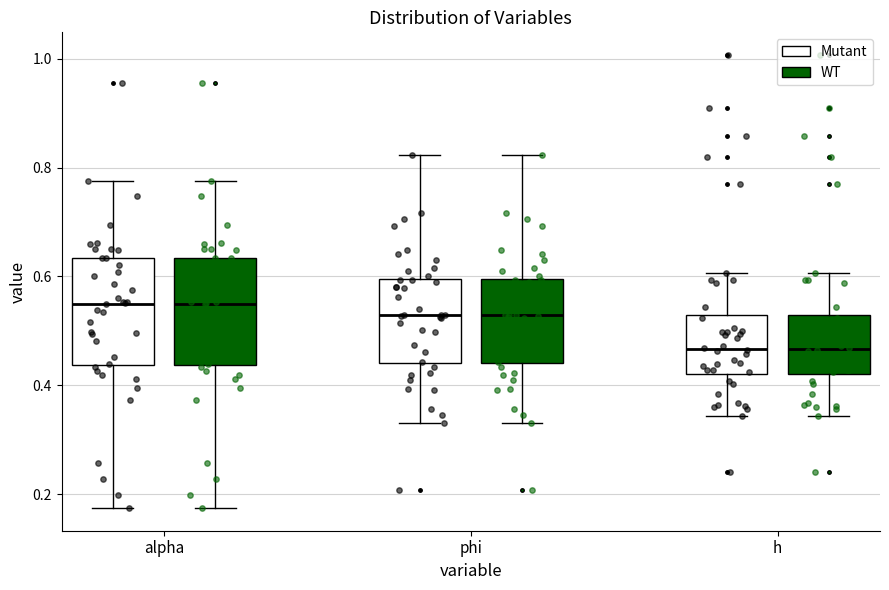

Reading left to right, read every box against the y-axis: the position of its median line, the range the box covers, and the ends of its whiskers. The values are not printed on the chart, so give them approximately, as read against the axis.

alpha (Mutant): median 0.54, box 0.44 to 0.64, whiskers 0.18 to 0.78
alpha (WT): median 0.54, box 0.44 to 0.64, whiskers 0.18 to 0.78
phi (Mutant): median 0.52, box 0.44 to 0.60, whiskers 0.34 to 0.82
phi (WT): median 0.52, box 0.44 to 0.60, whiskers 0.34 to 0.82
h (Mutant): median 0.46, box 0.42 to 0.52, whiskers 0.34 to 0.60
h (WT): median 0.46, box 0.42 to 0.52, whiskers 0.34 to 0.60